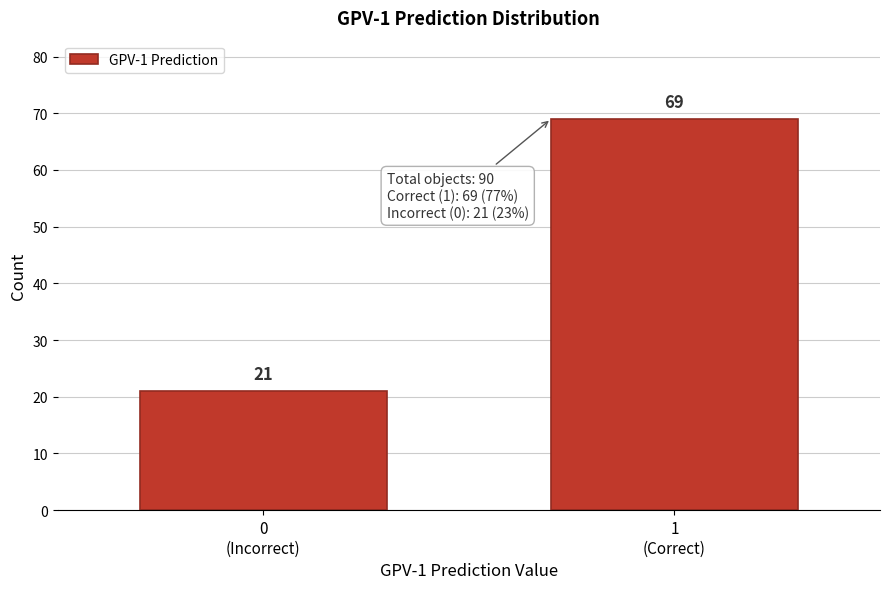

Reading right to left, transcribe all the data shown in this chart.

69	21